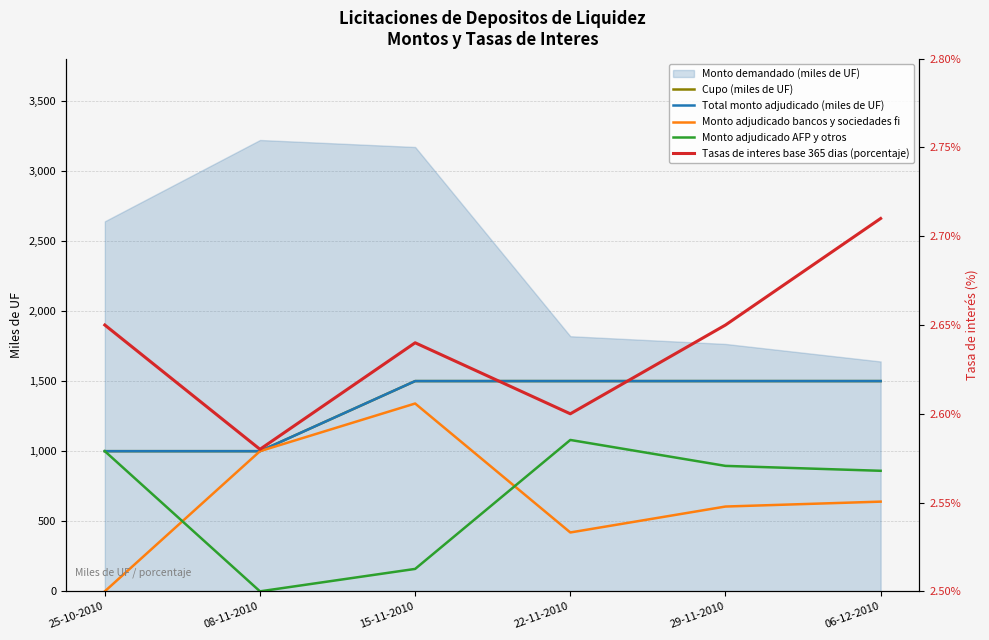

True or false: Monto adjudicado AFP y otros has a value of 860.0 at 06-12-2010.

True